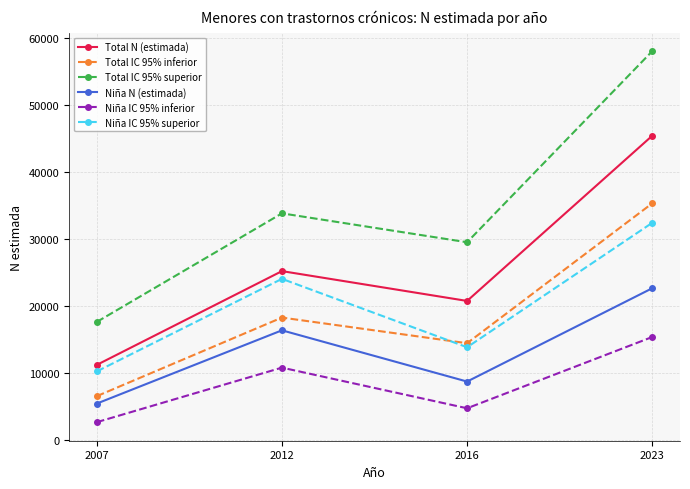

Which series has the largest total across all categories?

Total IC 95% superior